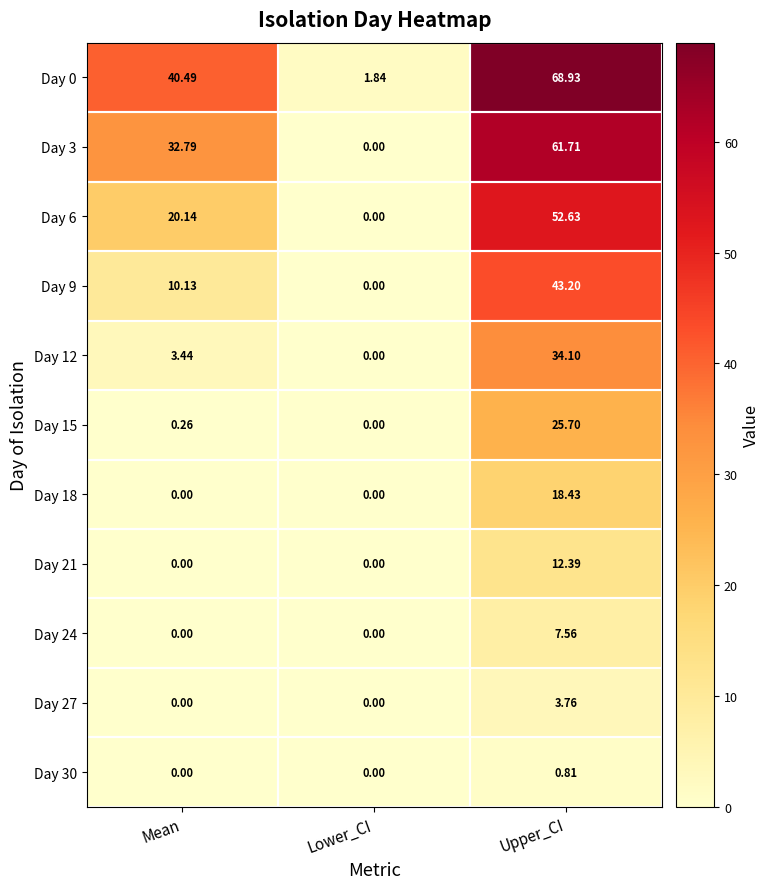

At which category does the chart reach its peak across all series?

Upper_CI